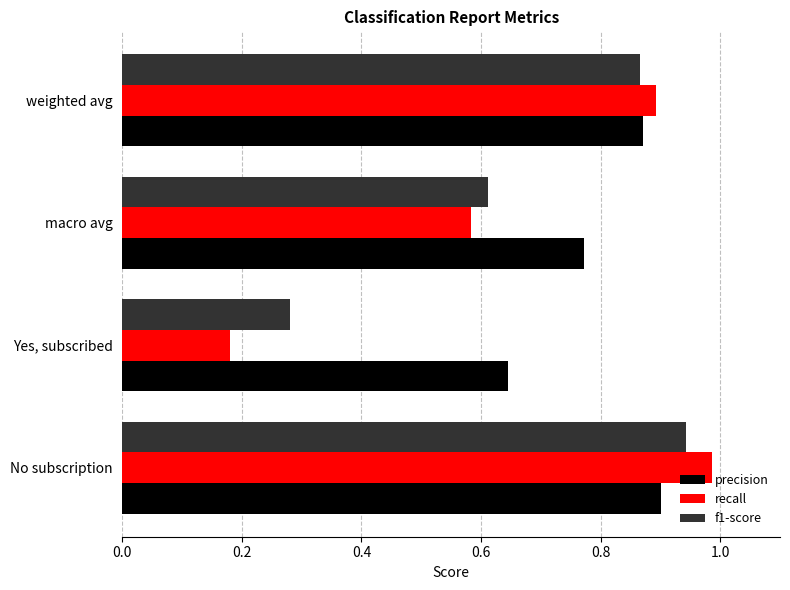

What is the total value across all series at macro avg?

2.0